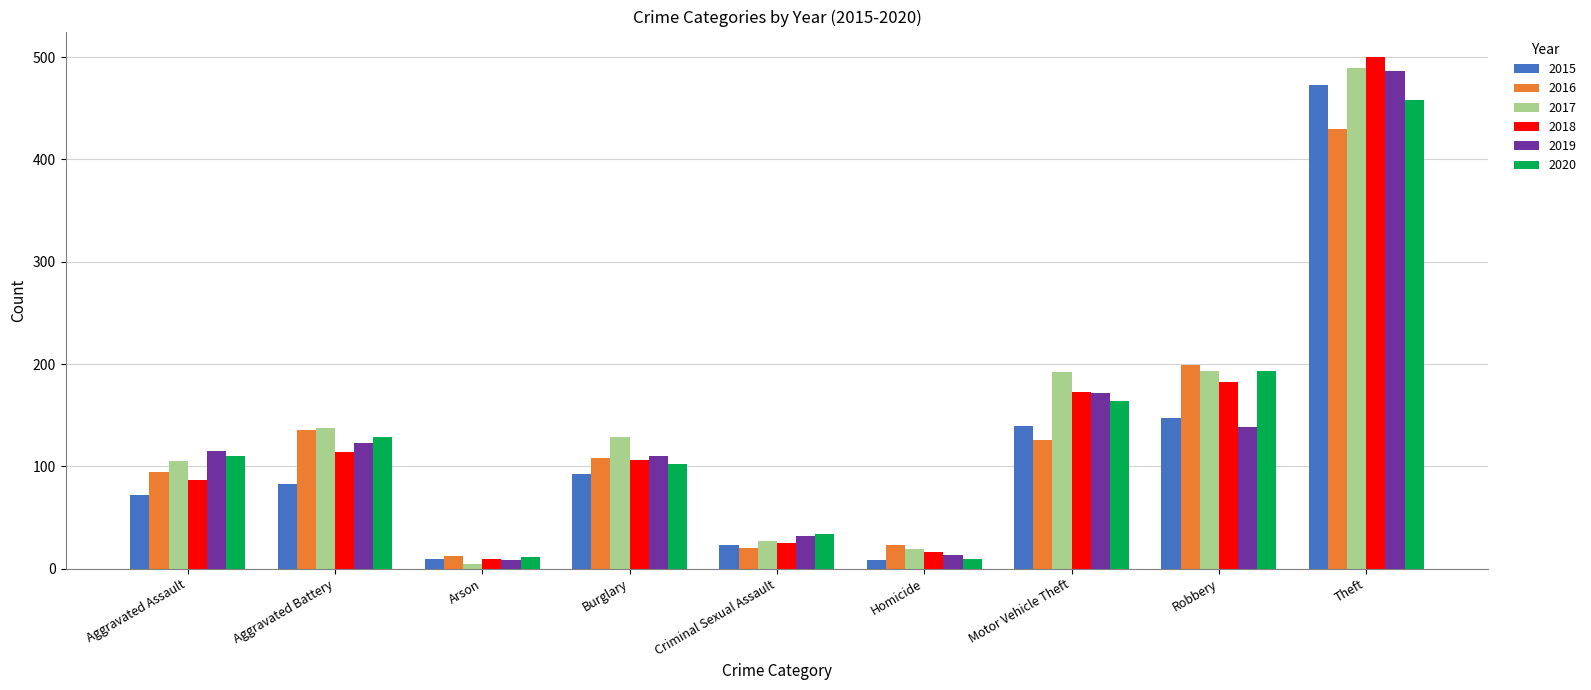

What are all the series names shown in the legend?

2015, 2016, 2017, 2018, 2019, 2020